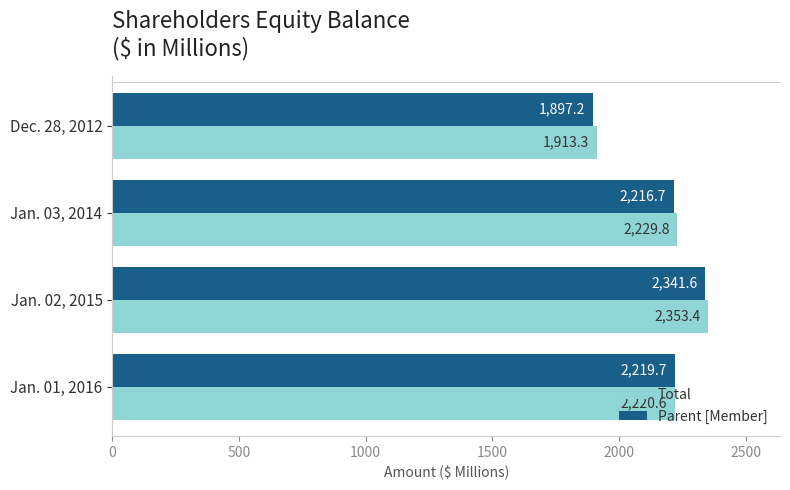

Rank the series by their average value, from highest to lowest.

Total, Parent [Member]